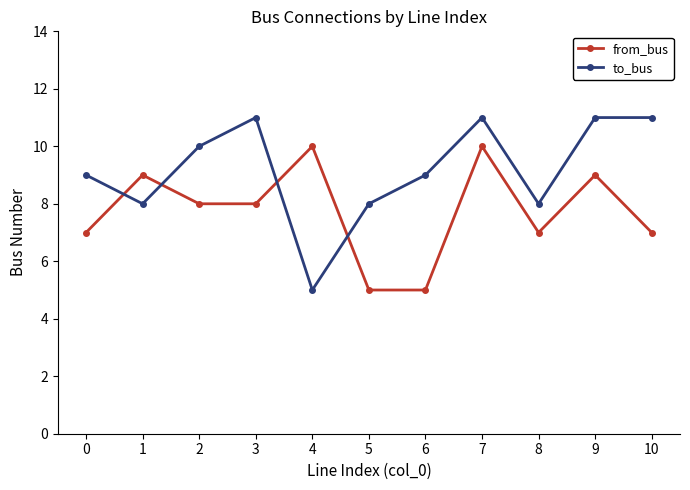

At how many categories does at least one series exceed 5?

11